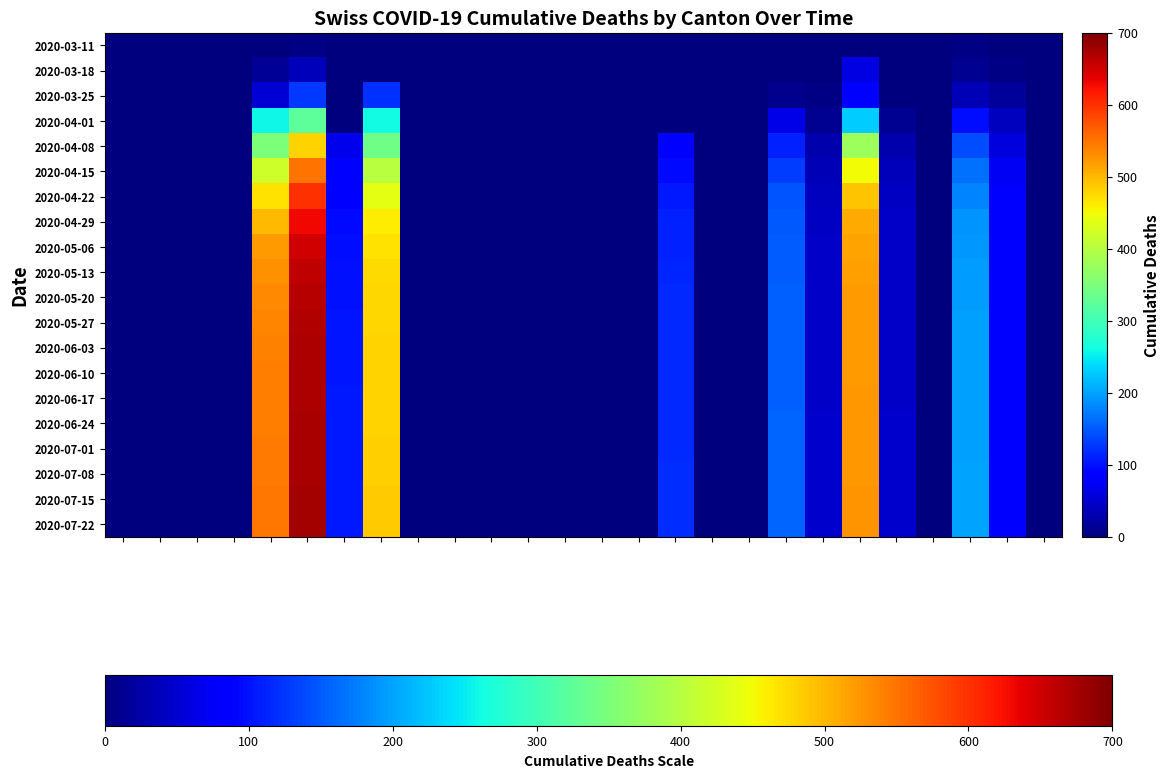

Reading left to right, extract all data points from this chart.

2020-03-11: 0	0	0	0	2	4	0	0	0	0	0	0	0	0	0	0	0	0	0	0	0	0	0	3	0	0
2020-03-18: 0	0	0	0	16	36	0	0	0	0	0	0	0	0	0	0	0	0	0	0	62	0	0	11	5	0
2020-03-25: 0	0	0	0	53	128	0	122	0	0	0	0	0	0	0	0	0	0	10	4	85	0	0	35	18	0
2020-04-01: 0	0	0	0	258	323	0	260	0	0	0	0	0	0	0	0	0	0	65	13	229	13	0	96	40	0
2020-04-08: 0	0	0	0	350	480	68	340	0	0	0	0	0	0	0	80	0	0	110	28	380	30	0	140	60	0
2020-04-15: 0	0	0	0	420	550	80	400	0	0	0	0	0	0	0	95	0	0	130	35	450	38	0	165	72	0
2020-04-22: 0	0	0	0	470	600	90	440	0	0	0	0	0	0	0	105	0	0	145	40	490	42	0	180	78	0
2020-04-29: 0	0	0	0	500	630	95	460	0	0	0	0	0	0	0	110	0	0	150	43	510	44	0	190	82	0
2020-05-06: 0	0	0	0	520	650	98	470	0	0	0	0	0	0	0	112	0	0	152	44	515	45	0	193	84	0
2020-05-13: 0	0	0	0	530	660	100	475	0	0	0	0	0	0	0	114	0	0	153	45	518	45	0	195	85	0
2020-05-20: 0	0	0	0	535	665	101	477	0	0	0	0	0	0	0	115	0	0	154	45	520	46	0	196	85	0
2020-05-27: 0	0	0	0	538	668	102	478	0	0	0	0	0	0	0	115	0	0	154	46	521	46	0	197	86	0
2020-06-03: 0	0	0	0	540	670	103	479	0	0	0	0	0	0	0	116	0	0	155	46	522	46	0	197	86	0
2020-06-10: 0	0	0	0	542	671	103	480	0	0	0	0	0	0	0	116	0	0	155	46	522	46	0	198	86	0
2020-06-17: 0	0	0	0	543	672	104	480	0	0	0	0	0	0	0	116	0	0	155	46	523	46	0	198	87	0
2020-06-24: 0	0	0	0	544	673	104	481	0	0	0	0	0	0	0	117	0	0	156	47	523	47	0	199	87	0
2020-07-01: 0	0	0	0	545	674	105	482	0	0	0	0	0	0	0	117	0	0	156	47	524	47	0	199	87	0
2020-07-08: 0	0	0	0	546	675	105	483	0	0	0	0	0	0	0	118	0	0	157	47	524	47	0	200	88	0
2020-07-15: 0	0	0	0	547	676	106	484	0	0	0	0	0	0	0	118	0	0	157	48	525	48	0	200	88	0
2020-07-22: 0	0	0	0	548	677	106	485	0	0	0	0	0	0	0	119	0	0	158	48	526	48	0	201	89	0